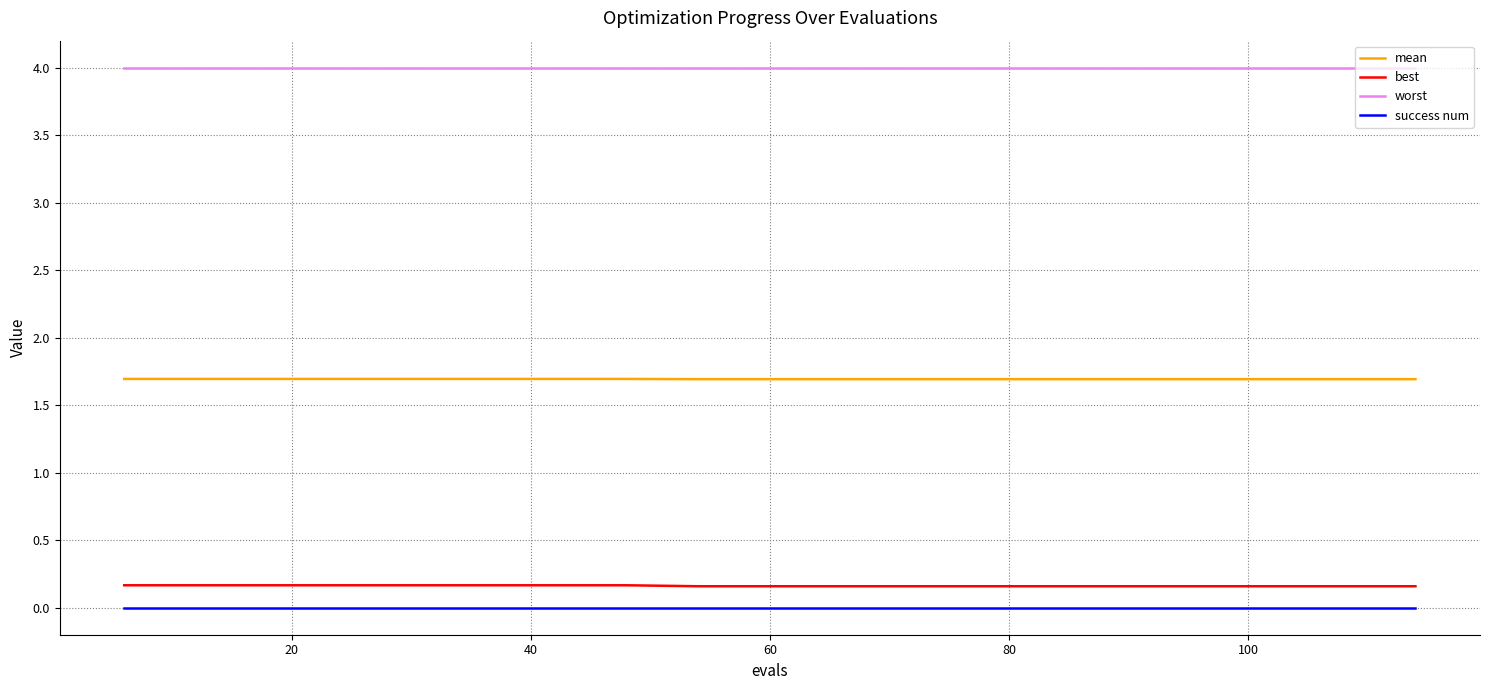

How many lines are shown in the chart?

4